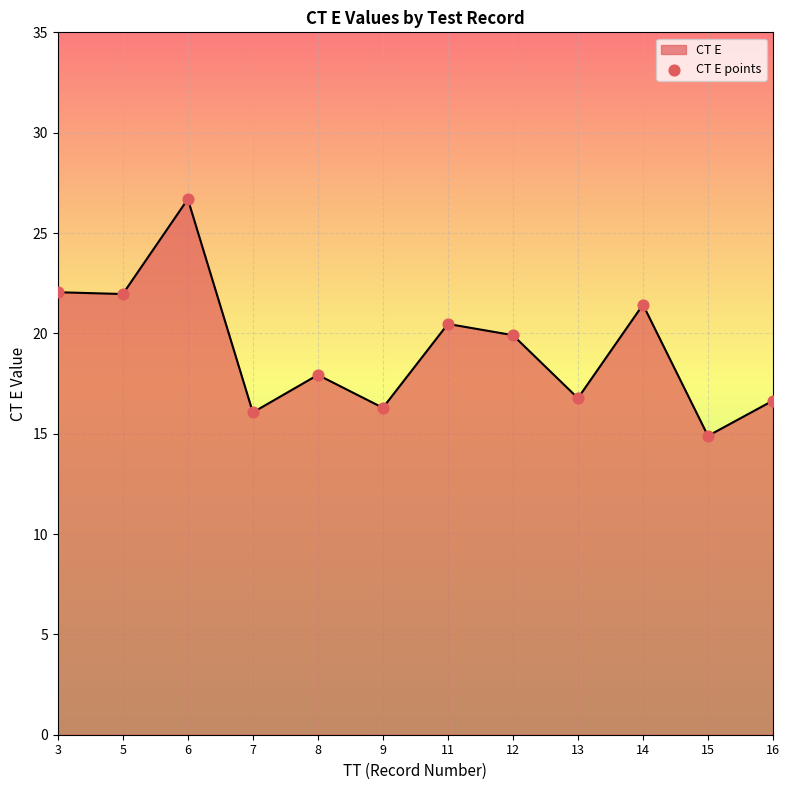

What is the ratio of the value at 8 to the value at 13?

1.1